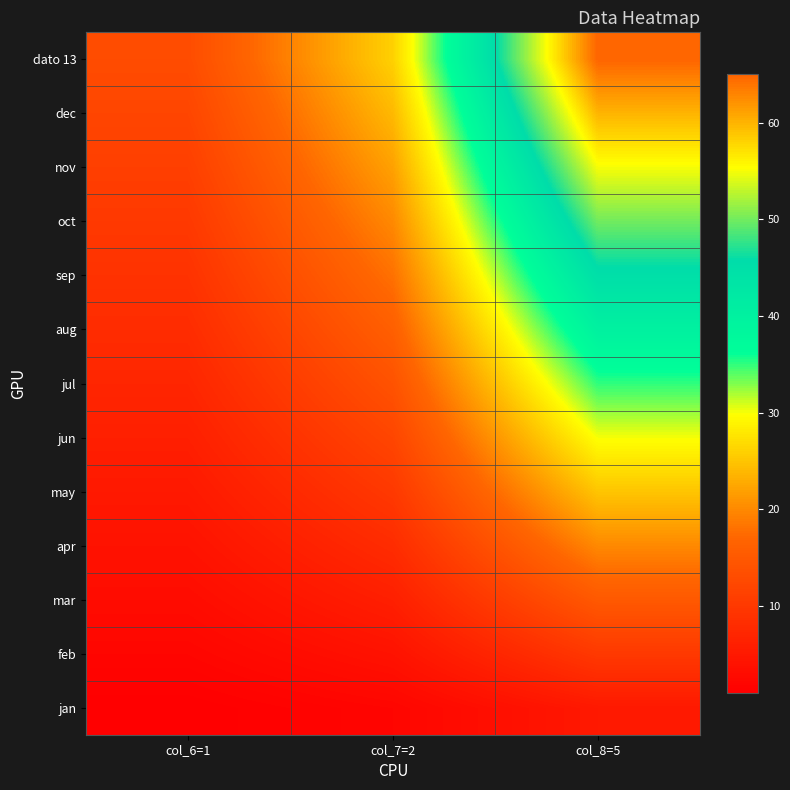

Reading left to right, transcribe all the data shown in this chart.

jan: col_6=1=1	col_7=2=2	col_8=5=5
feb: col_6=1=2	col_7=2=4	col_8=5=10
mar: col_6=1=3	col_7=2=6	col_8=5=15
apr: col_6=1=4	col_7=2=8	col_8=5=20
may: col_6=1=5	col_7=2=10	col_8=5=25
jun: col_6=1=6	col_7=2=12	col_8=5=30
jul: col_6=1=7	col_7=2=14	col_8=5=35
aug: col_6=1=8	col_7=2=16	col_8=5=40
sep: col_6=1=9	col_7=2=18	col_8=5=45
oct: col_6=1=10	col_7=2=20	col_8=5=50
nov: col_6=1=11	col_7=2=22	col_8=5=55
dec: col_6=1=12	col_7=2=24	col_8=5=60
dato 13: col_6=1=13	col_7=2=26	col_8=5=65